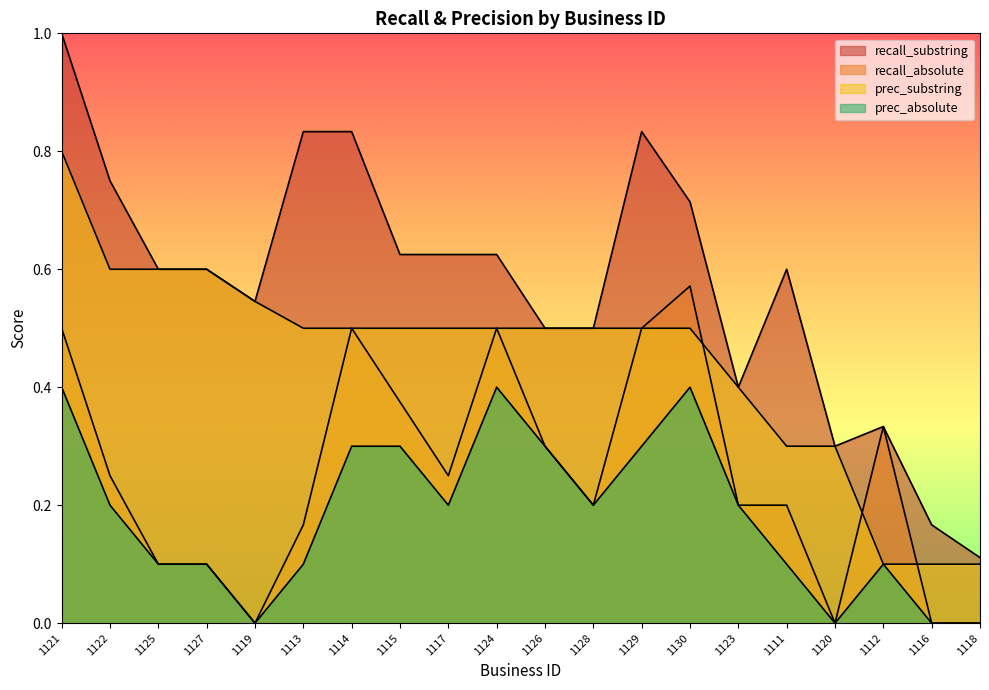

Count the number of data series in this chart.

4